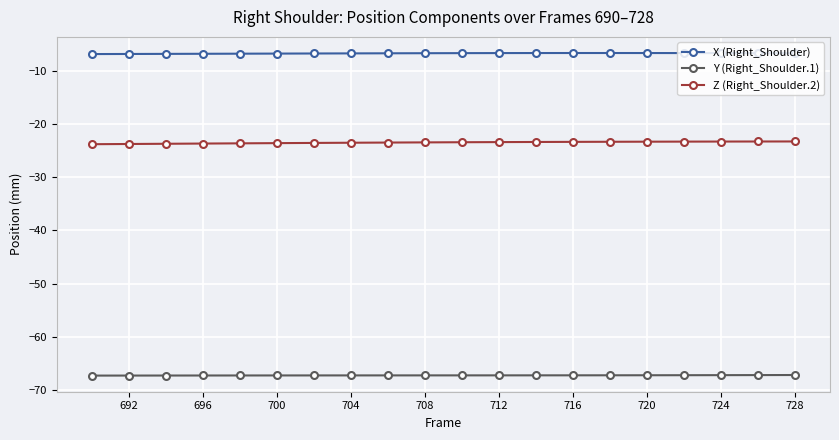

Which series has the largest total across all categories?

X (Right_Shoulder)